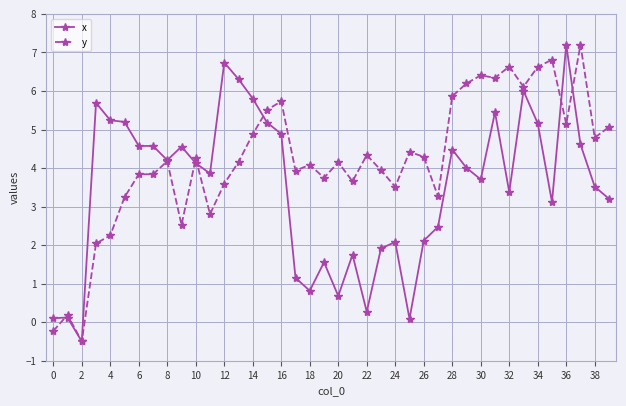

What is the highest value of the x series?

7.2